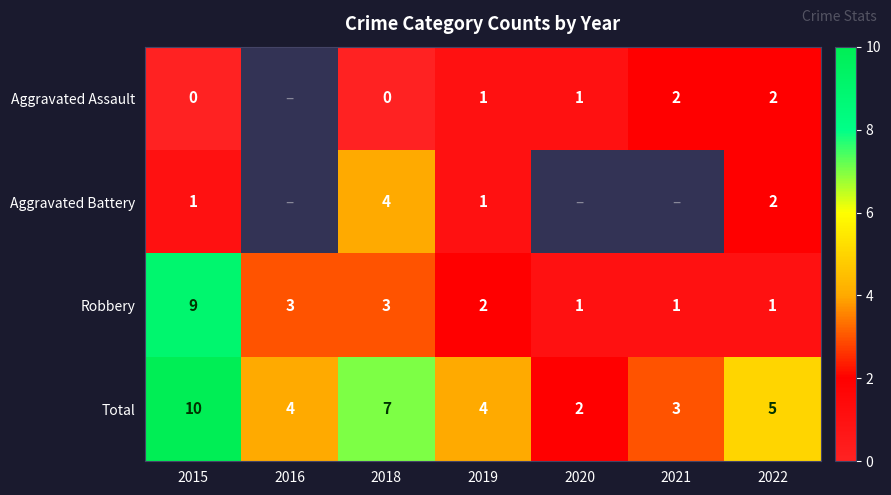

What is the average value of the Total series?

5